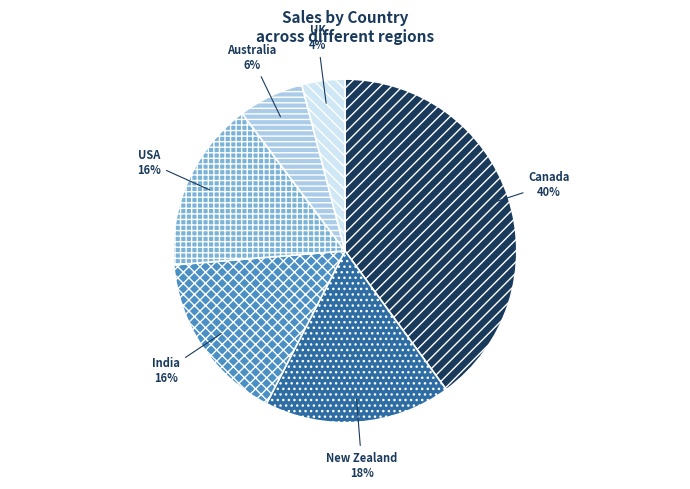

What percentage is the New Zealand slice, to the nearest percent?

18%